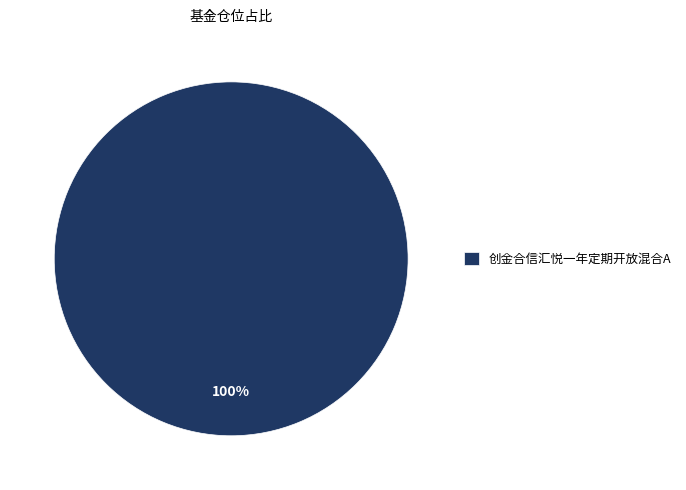

Rank the categories by value from lowest to highest.

创金合信汇悦一年定期开放混合A